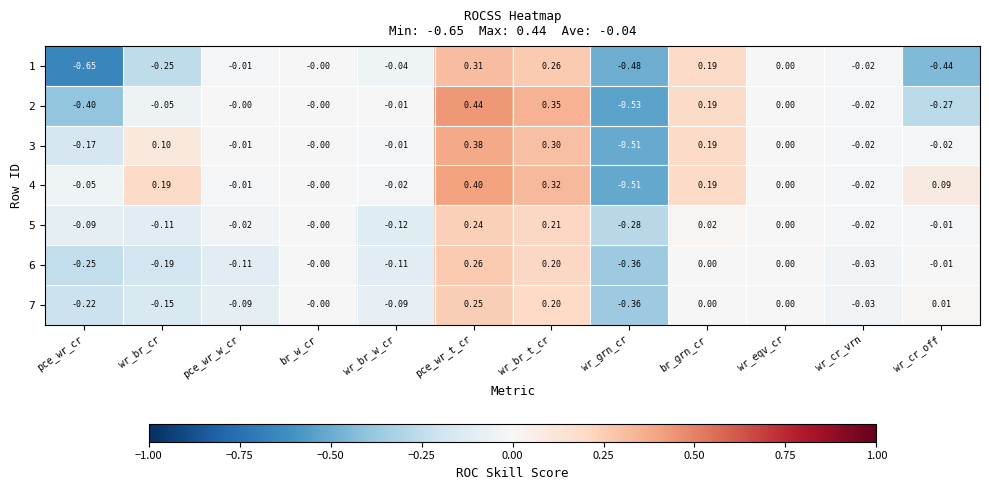

How many categories are shown in the chart?

12